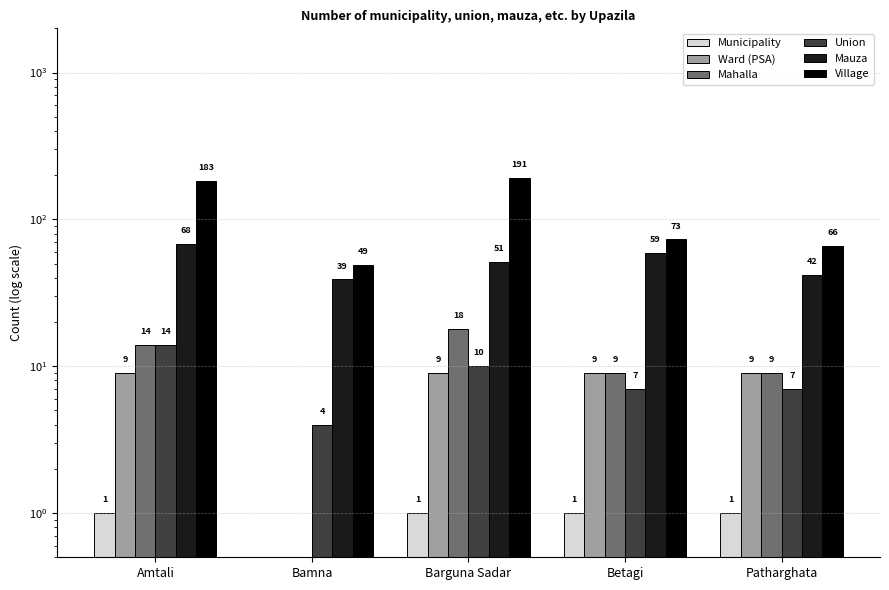

Is it true that Mahalla equals 2 at Betagi?

False